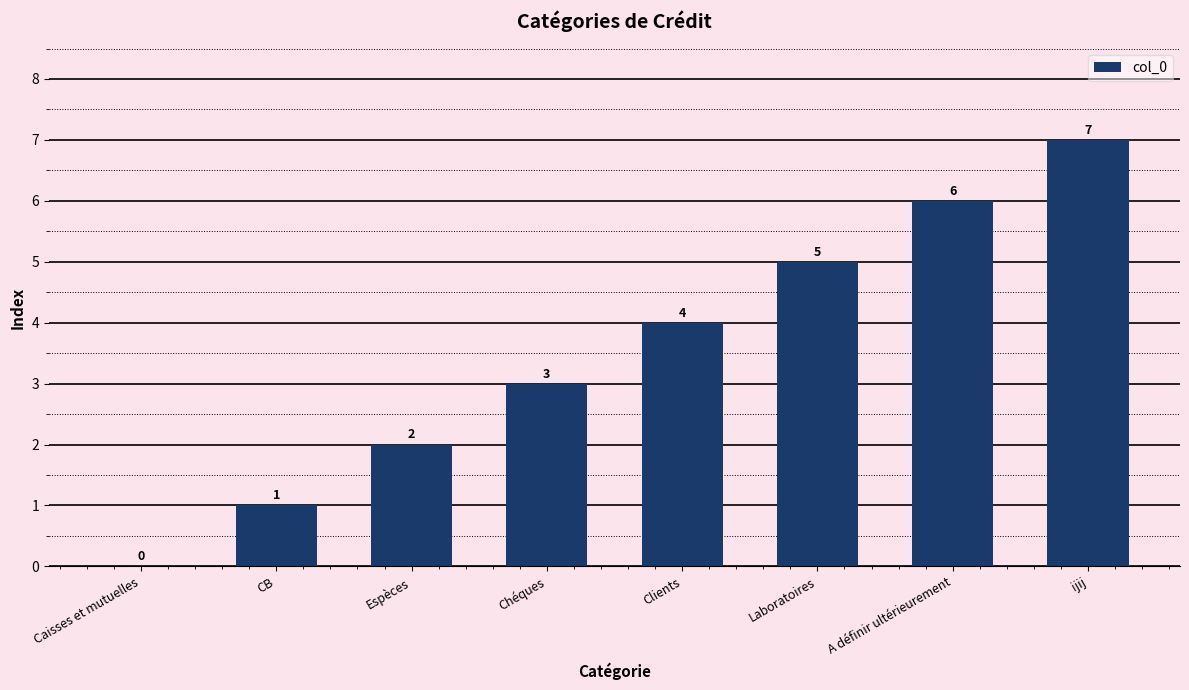

What is the sum of all values?

28